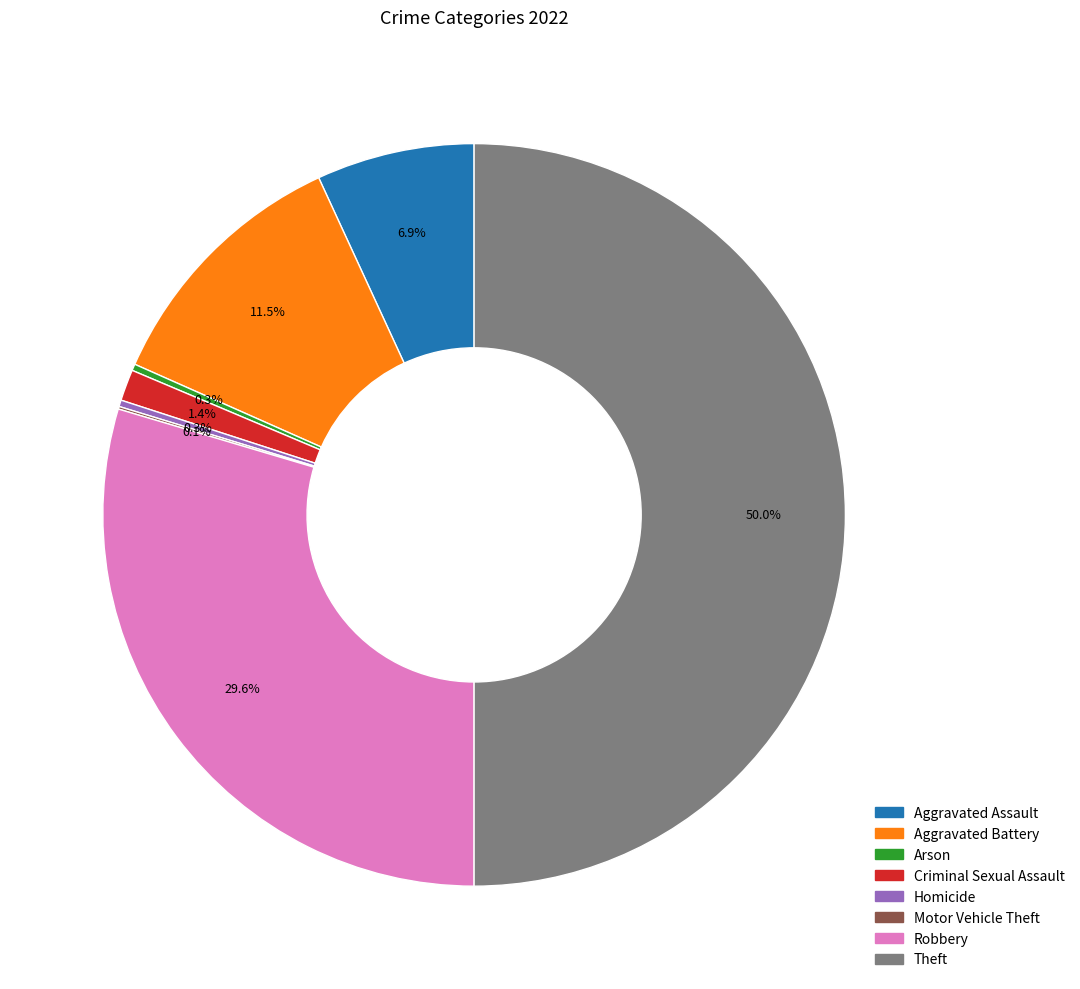

Does Homicide account for over 50% of the chart?

No